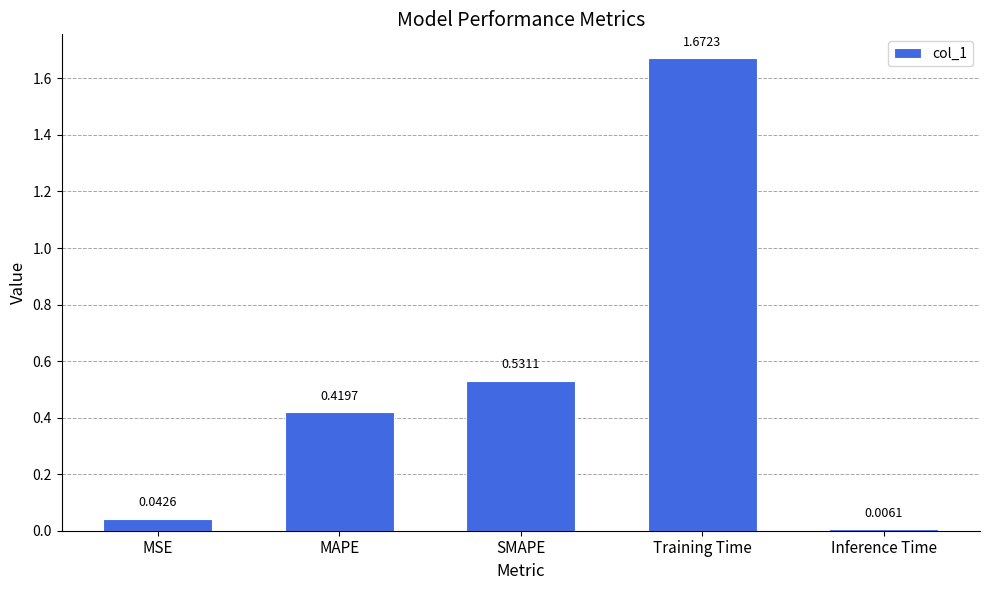

At which category does the chart reach its peak across all series?

Training Time